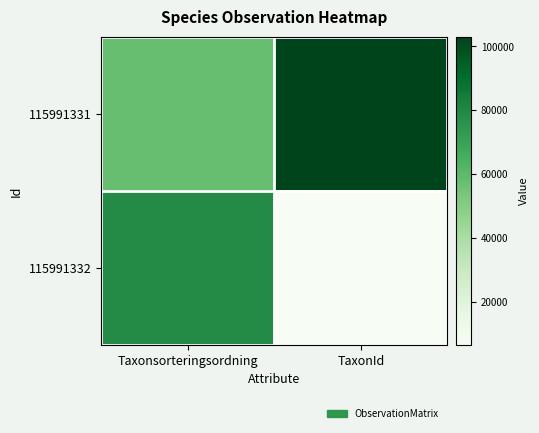

What is the greatest value displayed?

103015